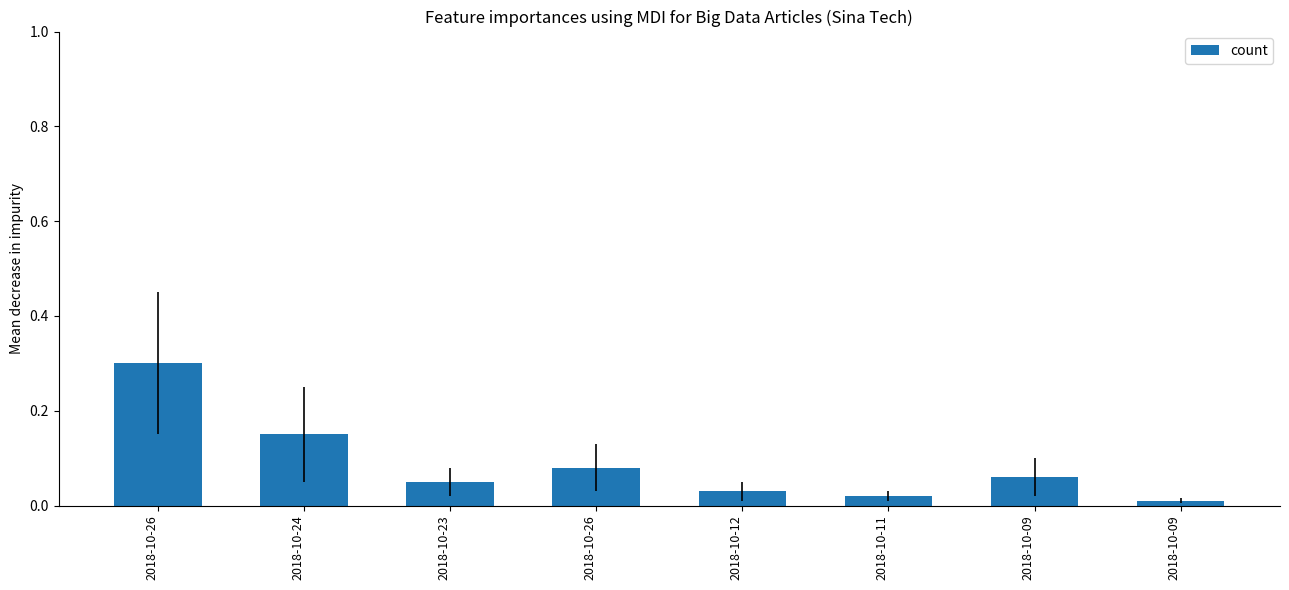

Does the chart contain stacked bars?

No